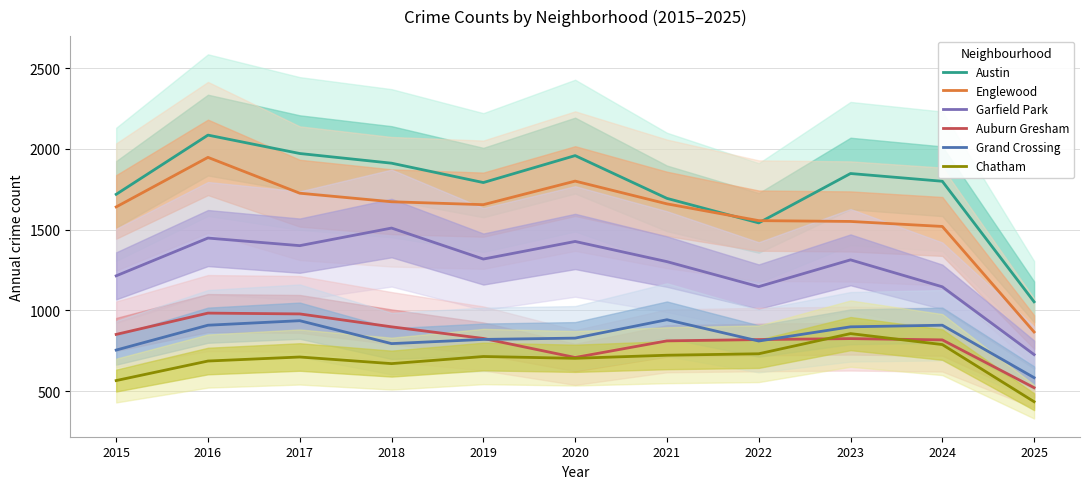

What is the sum of all Garfield Park values?

13952